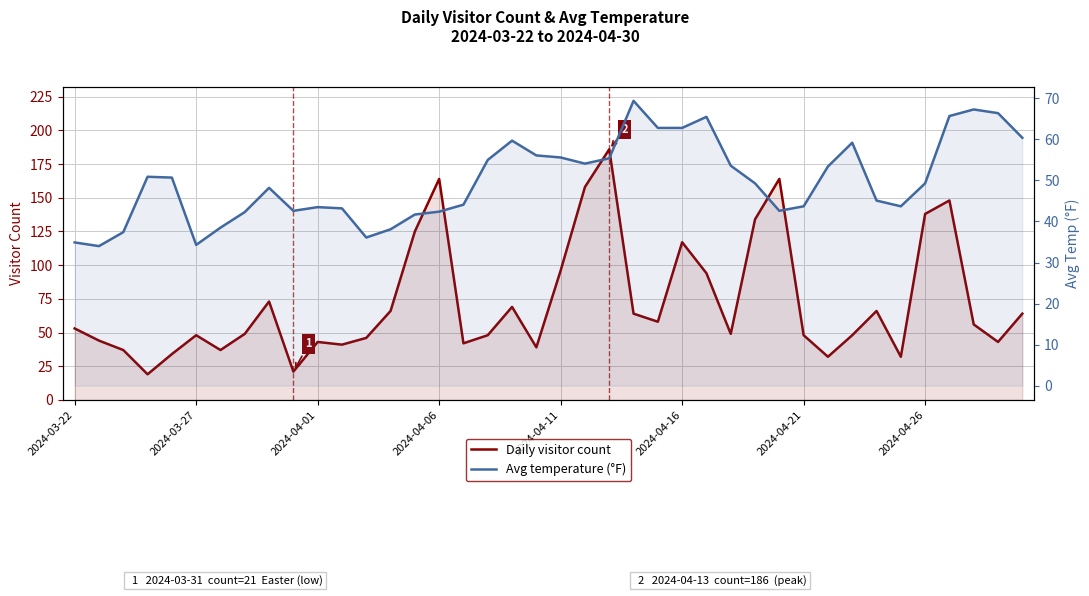

What is the difference between the Daily visitor count values at 10 and 27?

6.0